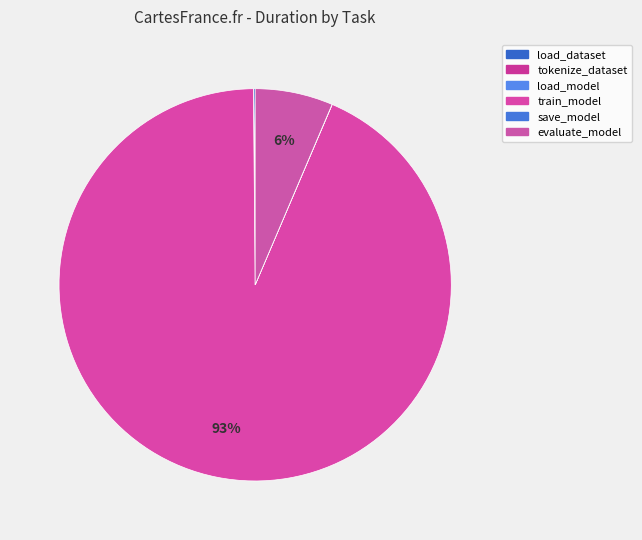

To the nearest percent, what is the difference between the largest and smallest slice percentages?

93%